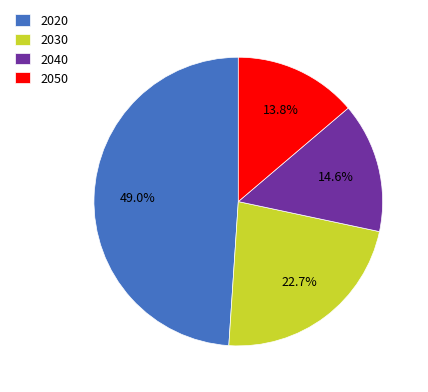

To the nearest percent, what percentage of the pie is 2040?

15%